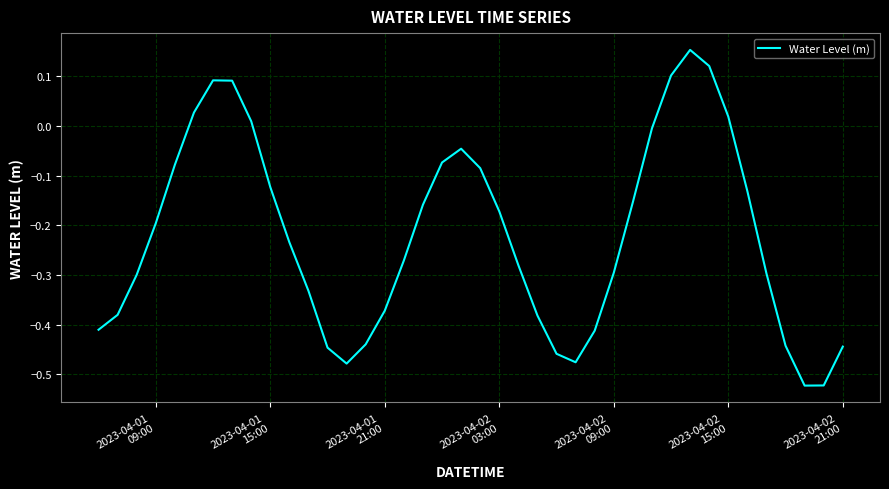

What is the difference between the maximum and minimum values?

0.7